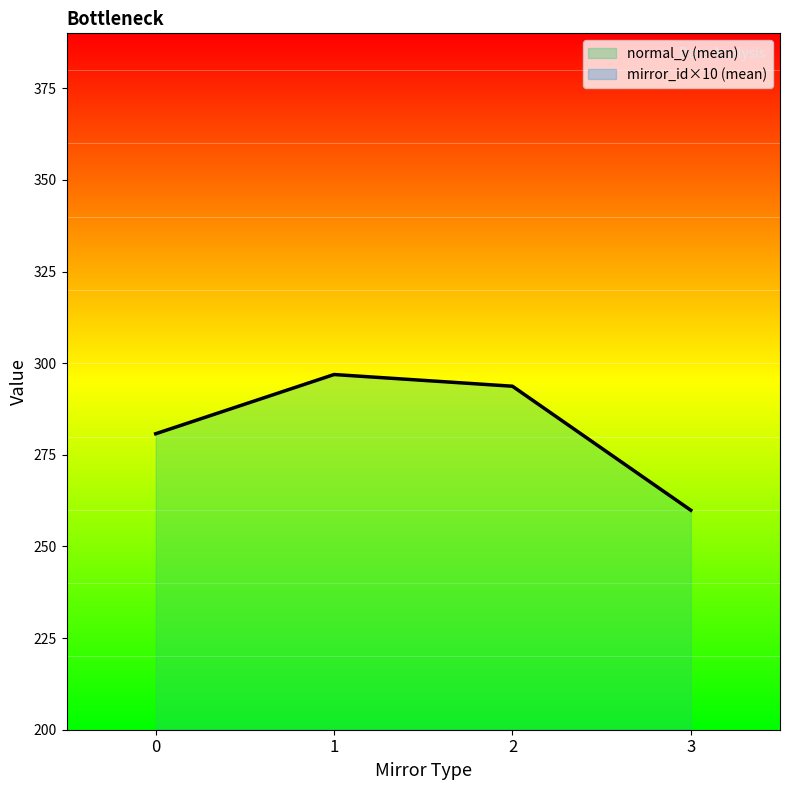

Which series has the largest range (max minus min)?

normal_y